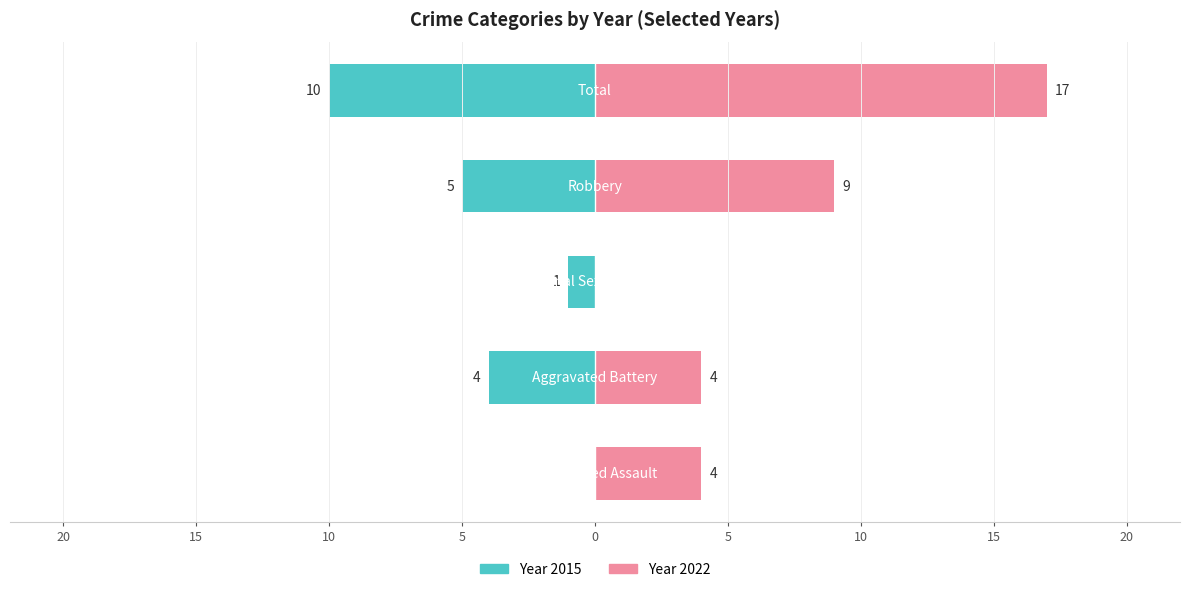

Are the bars grouped side by side (vs. stacked)?

Yes